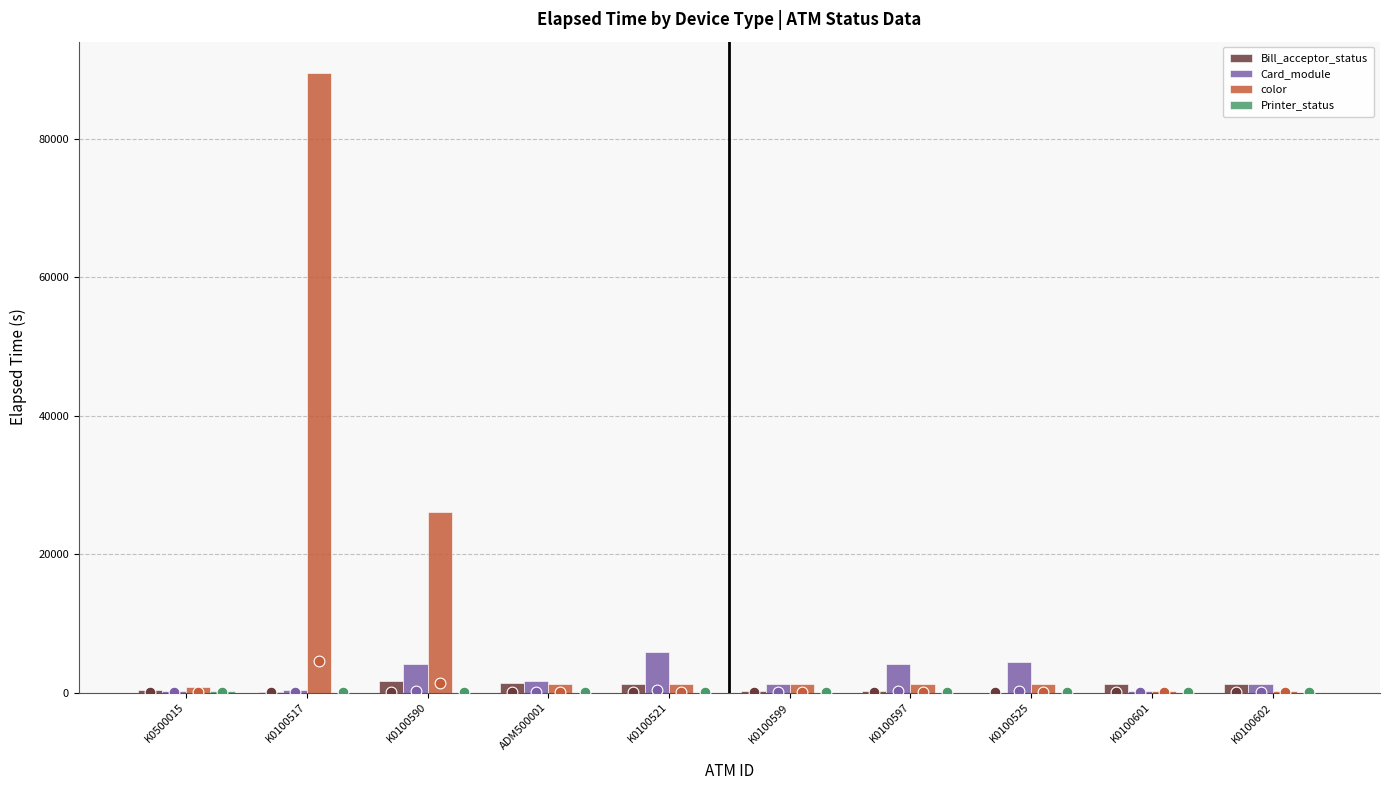

Which series has the largest total across all categories?

color